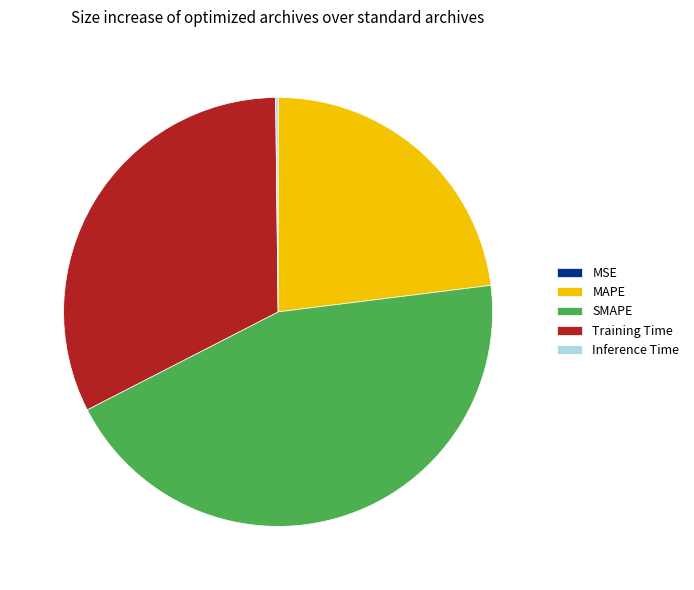

Does Training Time represent more than half of the total?

No